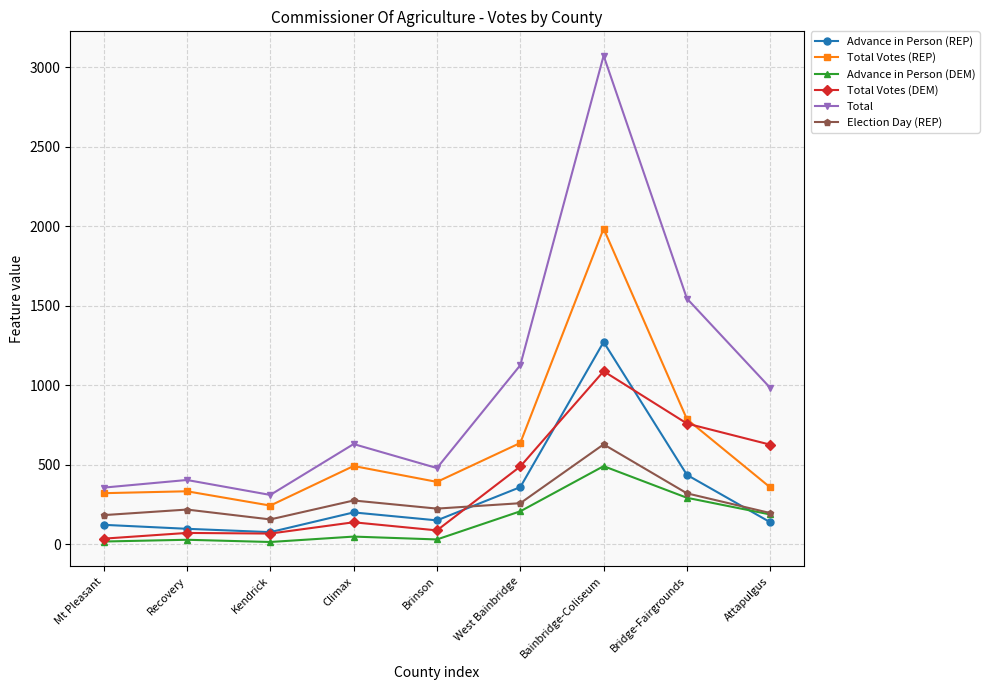

Count the number of categories in the chart.

9